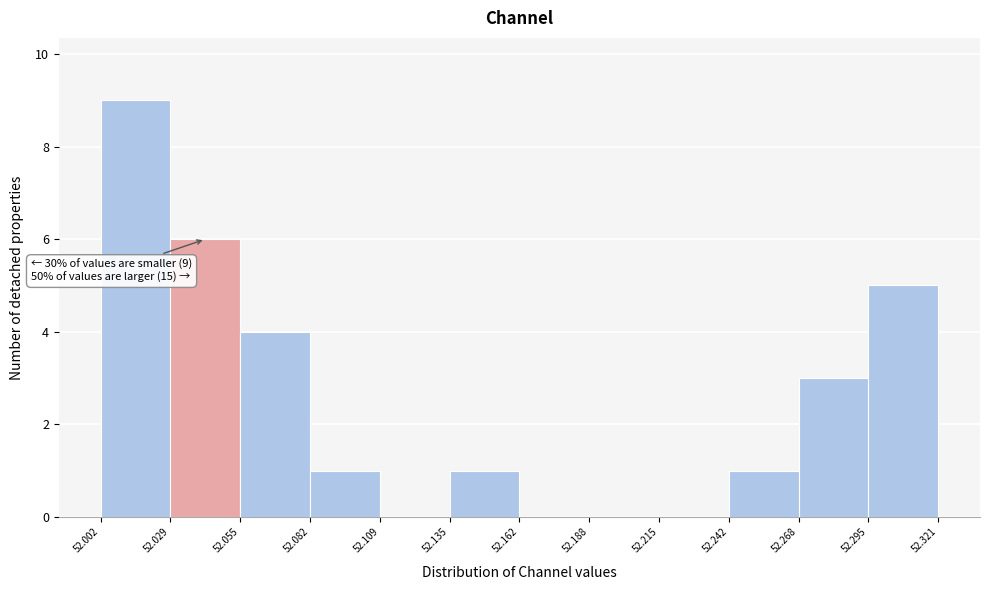

Over which range of the x-axis is the bar tallest?

52.002 to 52.029